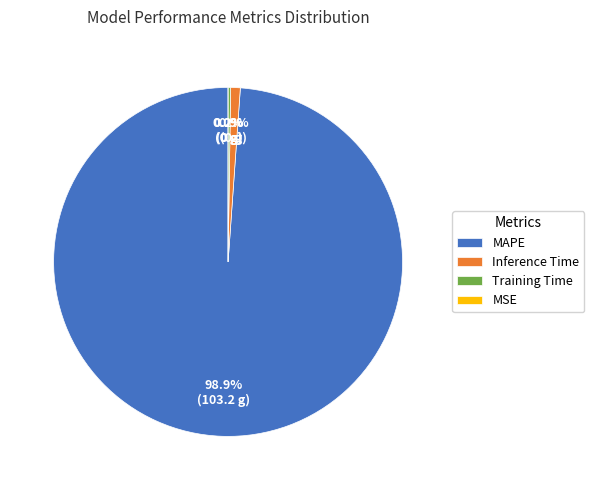

Does MAPE represent more than half of the total?

Yes